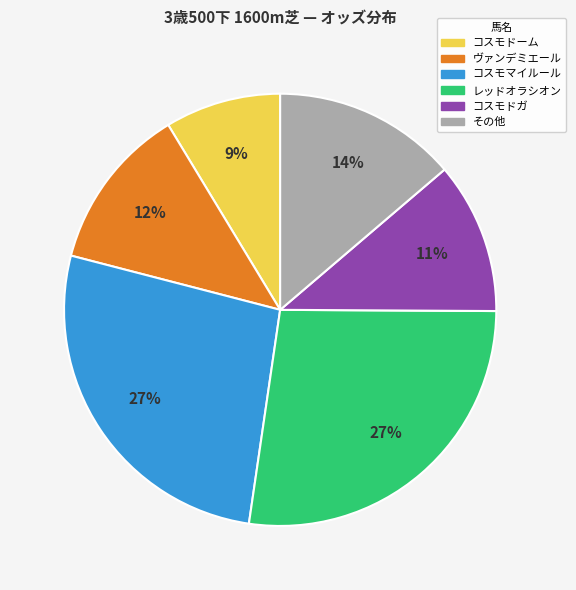

Is there a majority slice in this chart?

No